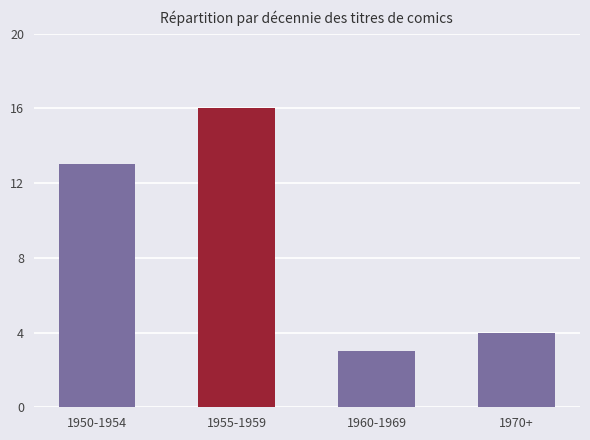

What is the label of the 4th bar from the left?

1970+